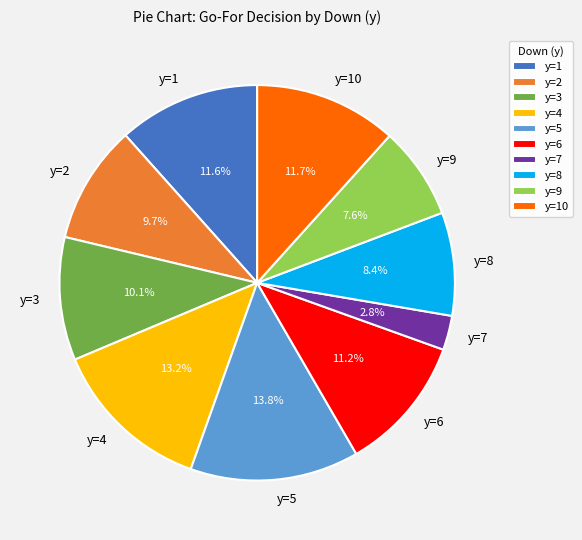

To the nearest percent, what portion does y=8 represent?

8%